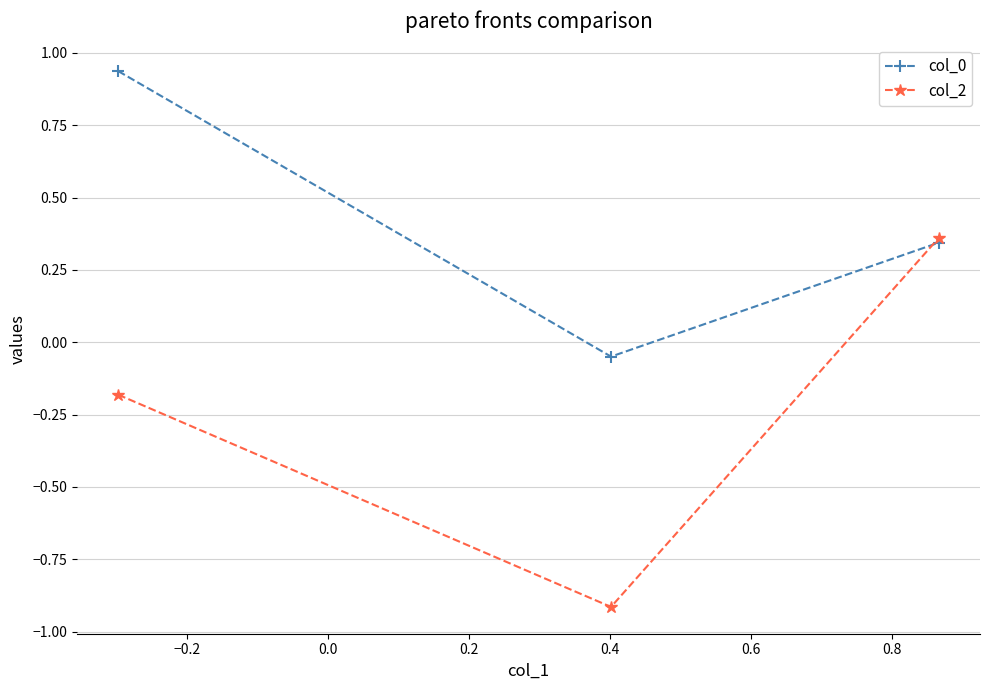

Which series has the largest range (max minus min)?

col_2